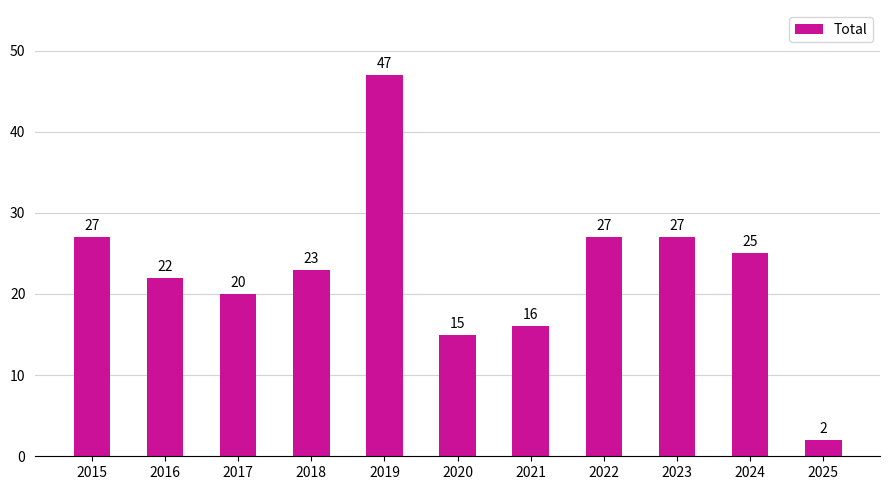

Reading left to right, extract all data points from this chart.

2015=27	2016=22	2017=20	2018=23	2019=47	2020=15	2021=16	2022=27	2023=27	2024=25	2025=2